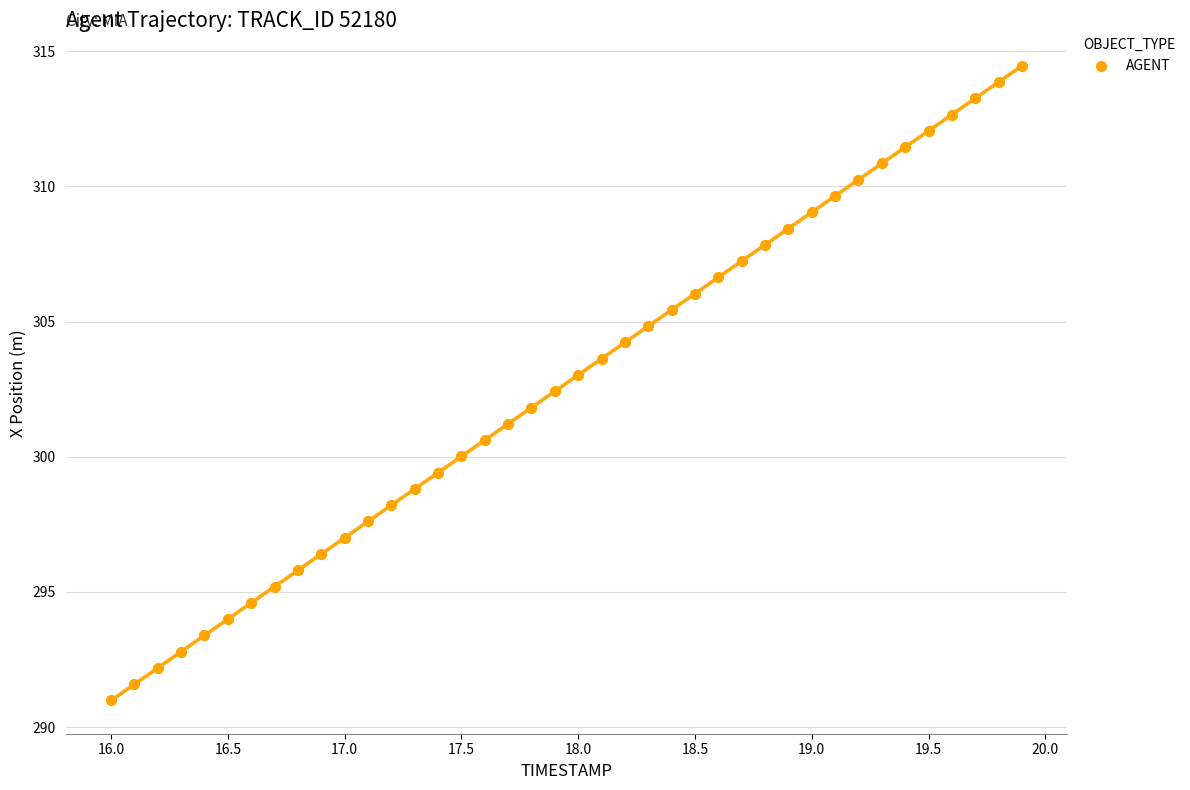

What is the range of Y values (max minus min)?

23.5